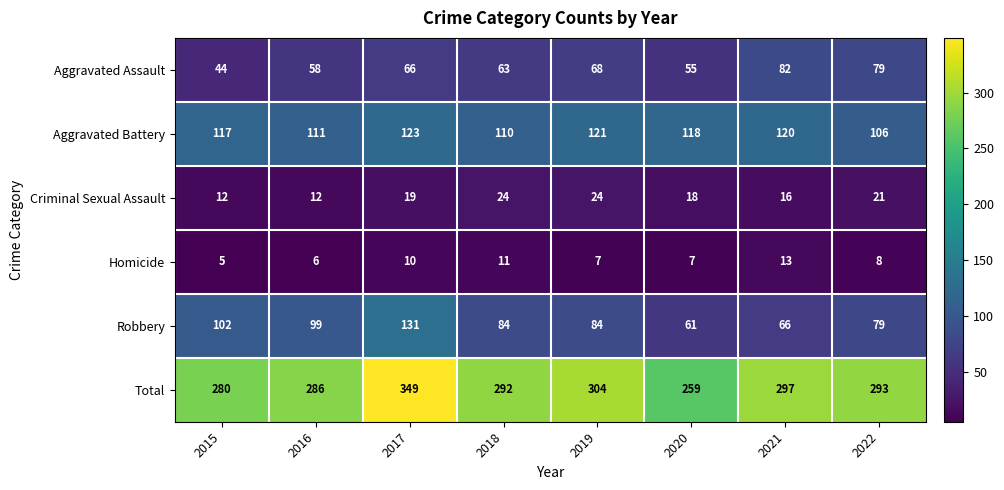

At which label is Criminal Sexual Assault closest to 18?

2020